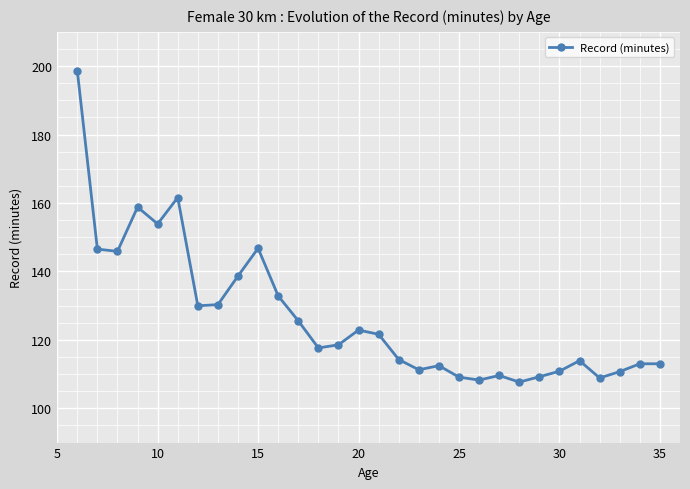

True or false: the data has more than 2 interior local peaks.

True